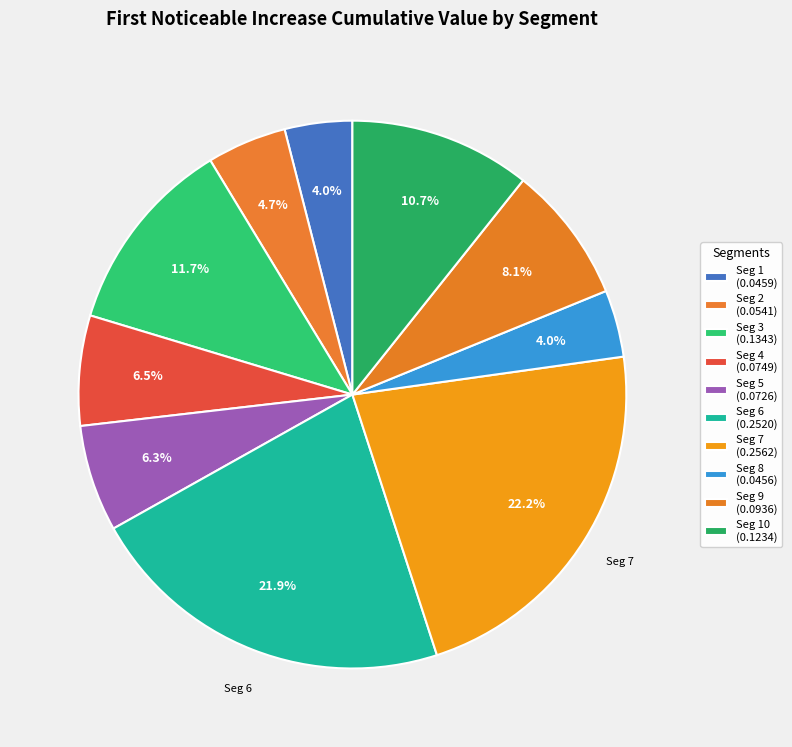

Count the number of slices in the pie.

10